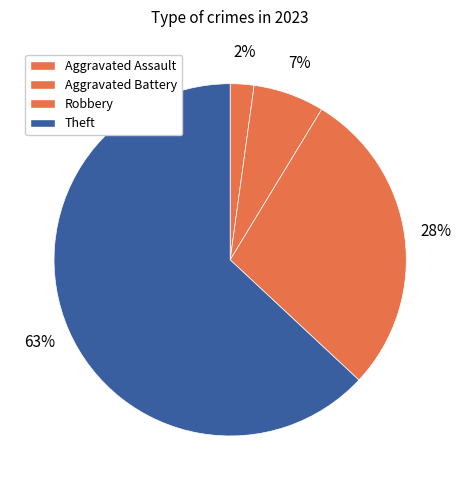

Rank the categories by value from lowest to highest.

Aggravated Assault, Aggravated Battery, Robbery, Theft